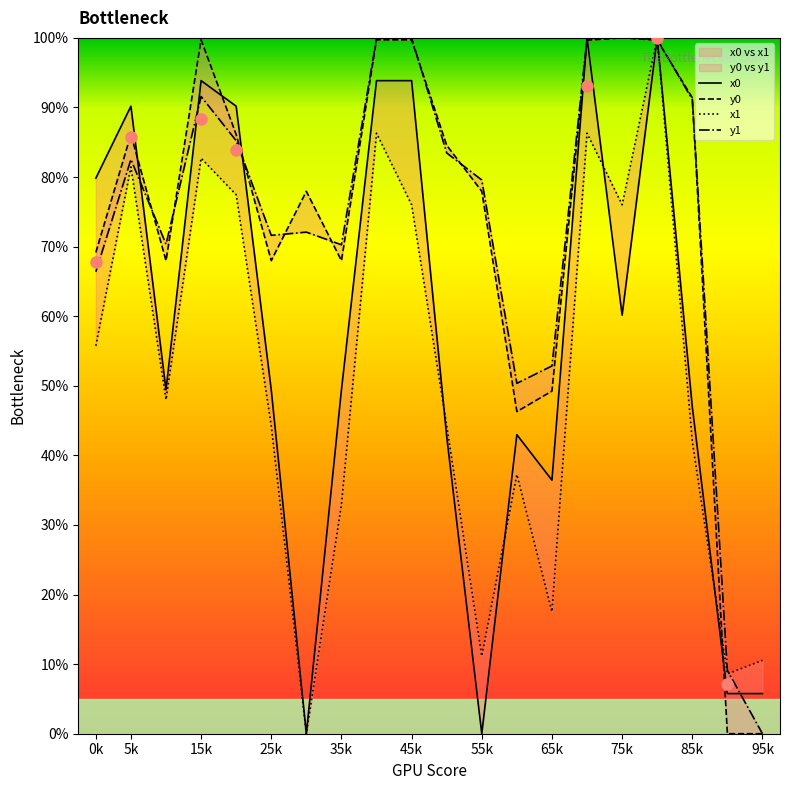

Where is y1 nearest to the value 50?

12